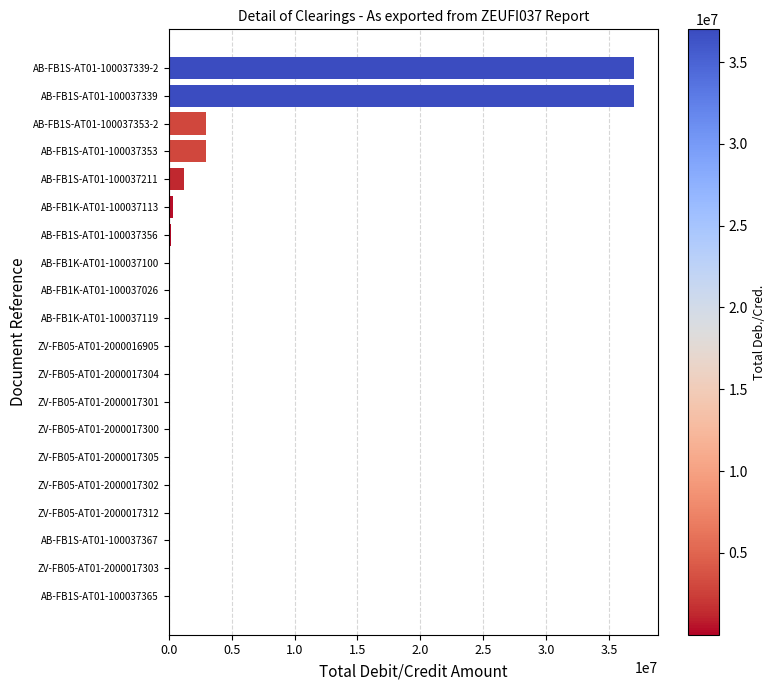

What is the maximum value shown in the chart?

37000000.0